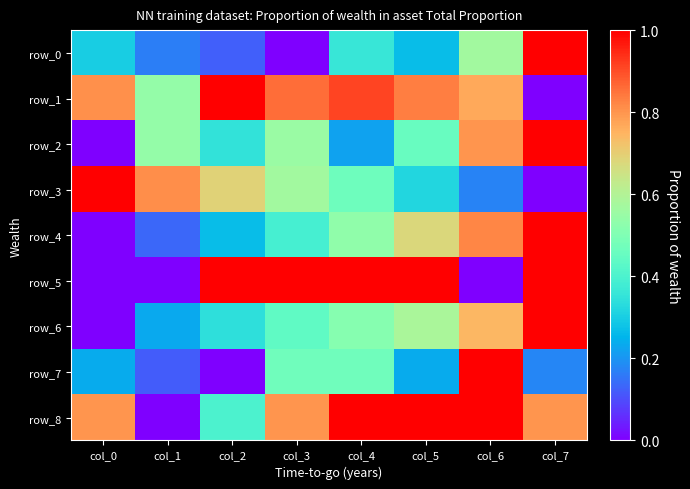

Reading left to right, transcribe all the data shown in this chart.

row_0: col_0=0.3	col_1=0.2	col_2=0.1	col_3=0.0	col_4=0.4	col_5=0.3	col_6=0.6	col_7=1.0
row_1: col_0=0.8	col_1=0.5	col_2=1.0	col_3=0.9	col_4=0.9	col_5=0.8	col_6=0.8	col_7=0.0
row_2: col_0=0.0	col_1=0.5	col_2=0.4	col_3=0.6	col_4=0.2	col_5=0.5	col_6=0.8	col_7=1.0
row_3: col_0=1.0	col_1=0.8	col_2=0.7	col_3=0.6	col_4=0.5	col_5=0.3	col_6=0.2	col_7=0.0
row_4: col_0=0.0	col_1=0.1	col_2=0.3	col_3=0.4	col_4=0.5	col_5=0.7	col_6=0.8	col_7=1.0
row_5: col_0=0.0	col_1=0.0	col_2=1.0	col_3=1.0	col_4=1.0	col_5=1.0	col_6=0.0	col_7=1.0
row_6: col_0=0.0	col_1=0.2	col_2=0.3	col_3=0.4	col_4=0.5	col_5=0.6	col_6=0.7	col_7=1.0
row_7: col_0=0.2	col_1=0.1	col_2=0.0	col_3=0.5	col_4=0.5	col_5=0.2	col_6=1.0	col_7=0.2
row_8: col_0=0.8	col_1=0.0	col_2=0.4	col_3=0.8	col_4=1.0	col_5=1.0	col_6=1.0	col_7=0.8